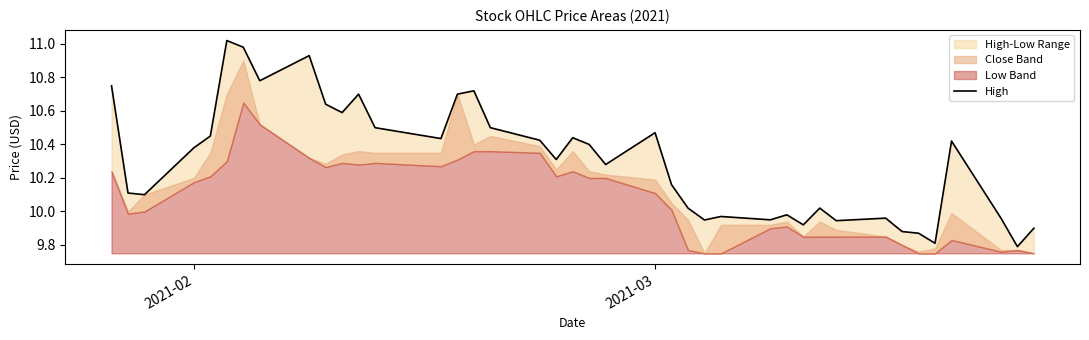

True or false: the data has more than 0 interior local peaks.

True